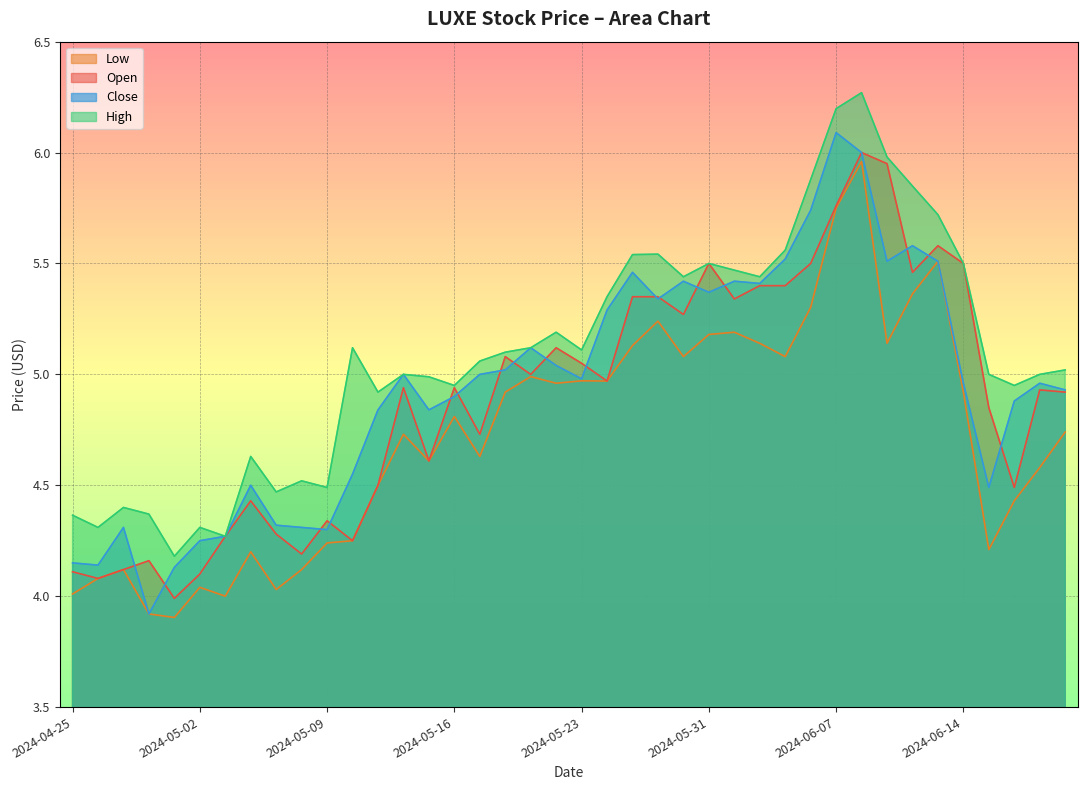

What is the difference between the maximum and minimum values in the High series?

2.1